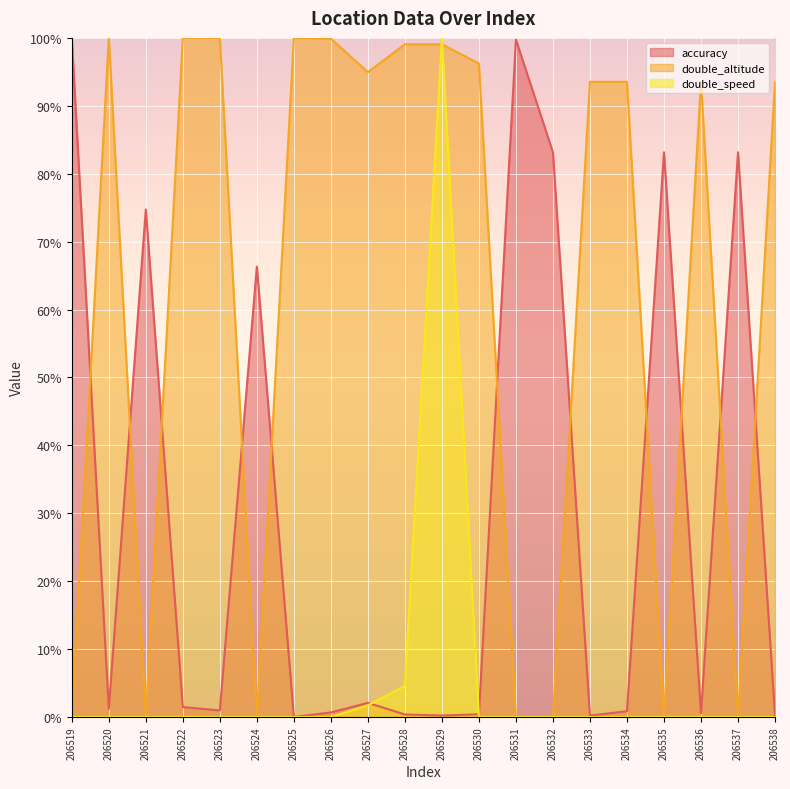

The value of accuracy (line) at 206529 is 0.2. True or false?

True